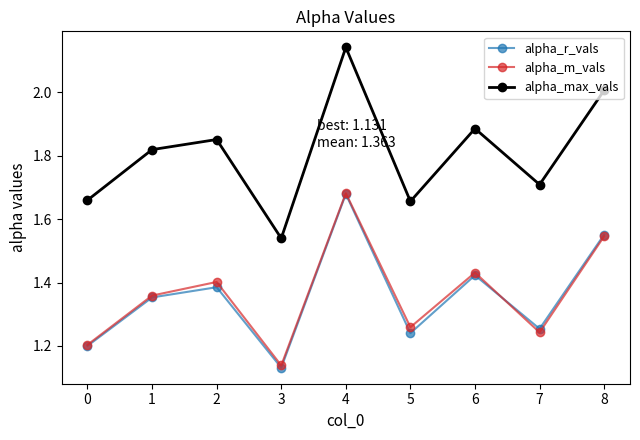

The alpha_m_vals series shows 1.4 at 2. True or false?

True